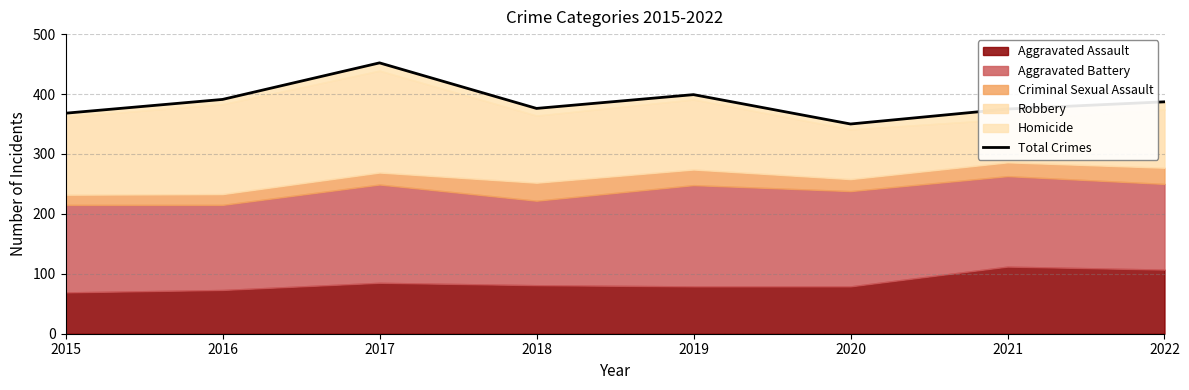

Rank the categories by value from highest to lowest.

2017, 2019, 2016, 2022, 2018, 2021, 2015, 2020